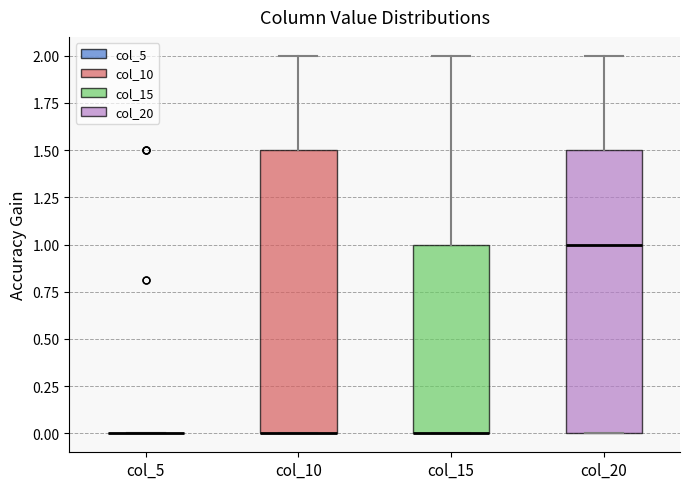

Where is the upper edge of the box for col_10 on the y-axis? The values are not printed on the chart, so give them approximately, as read against the axis.

1.5